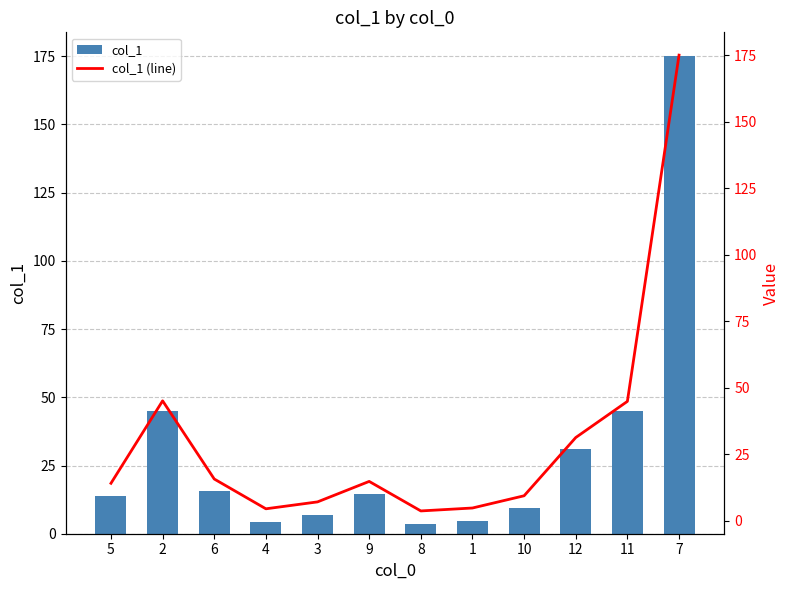

Which series has the widest spread of values?

col_1